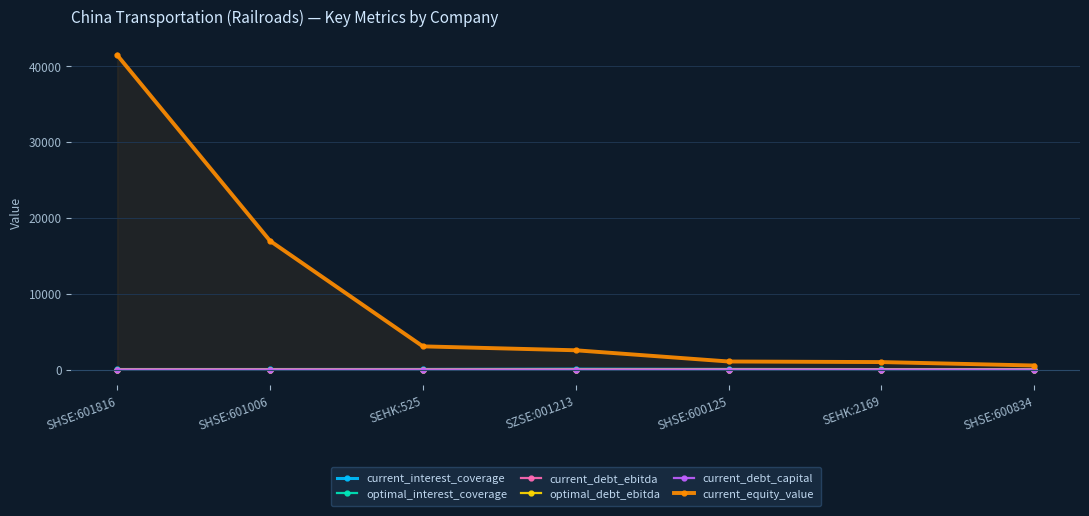

True or false: current_debt_ebitda and optimal_interest_coverage cross at least once.

False